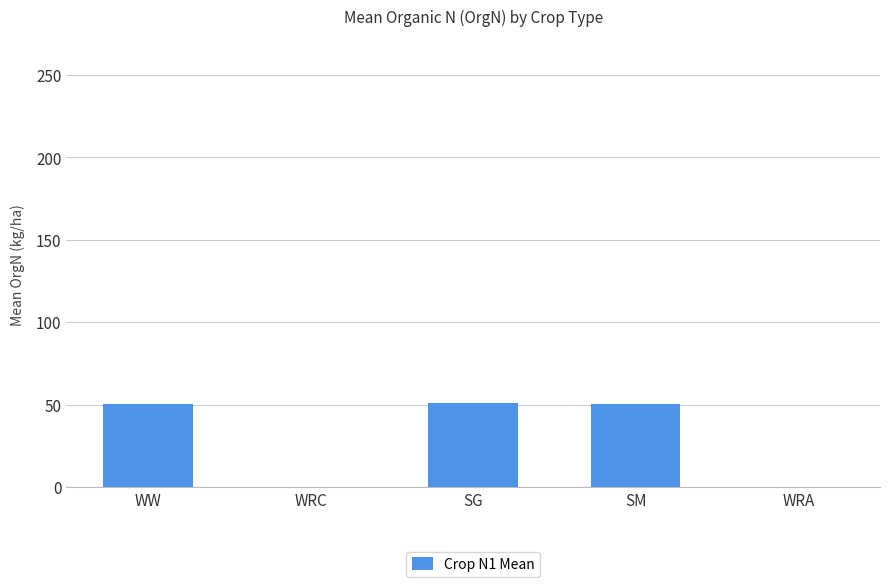

What is the change in value from WRC to SG?

+51.2